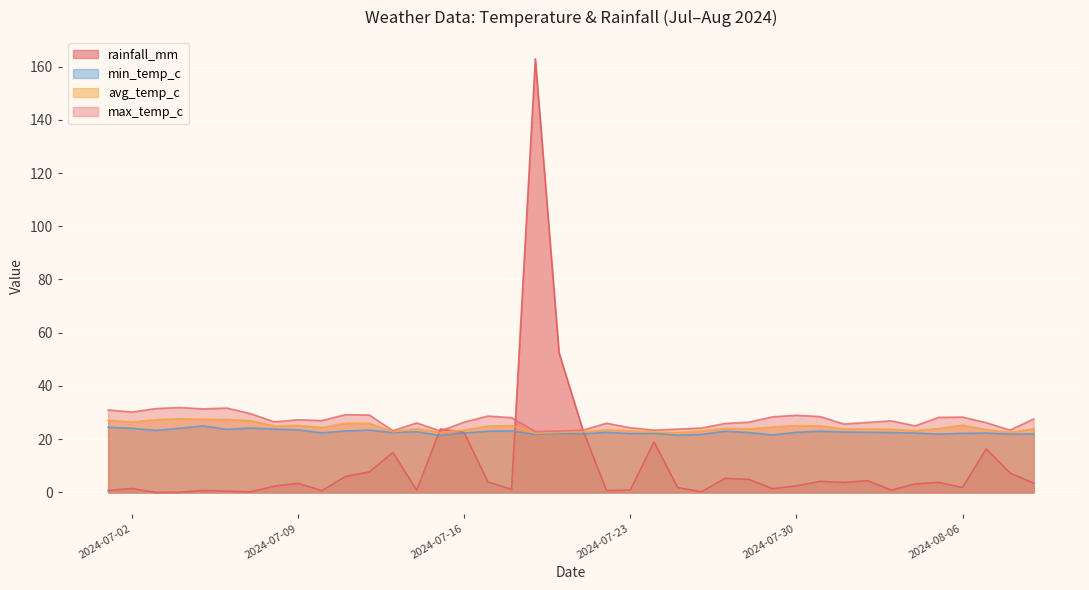

Which category has the lowest value in the avg_temp_c series?

2024-07-19